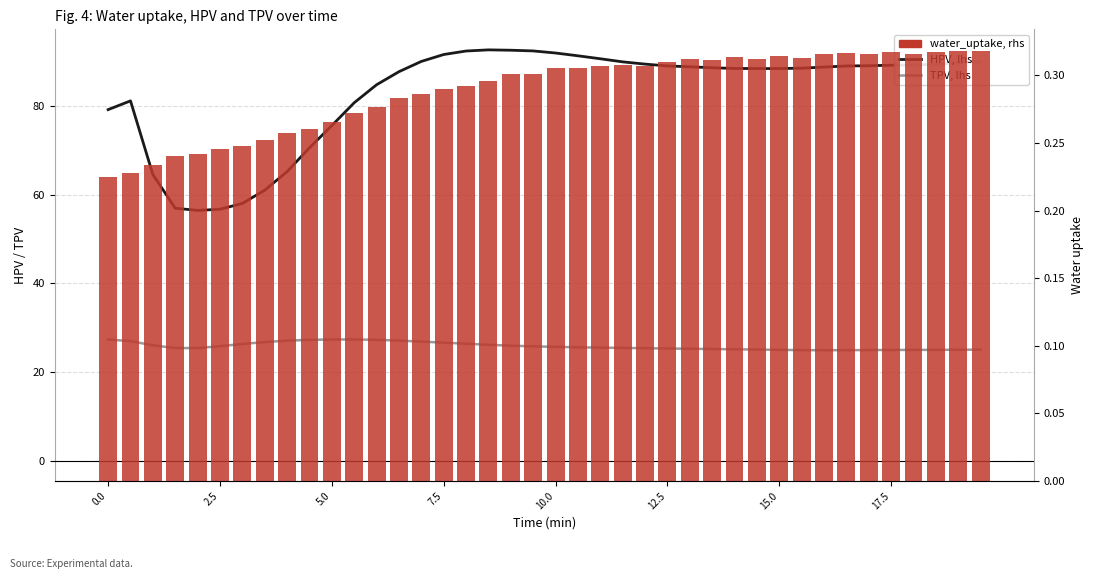

Rank the series by their maximum value, from lowest to highest.

water_uptake (bar), TPV, HPV